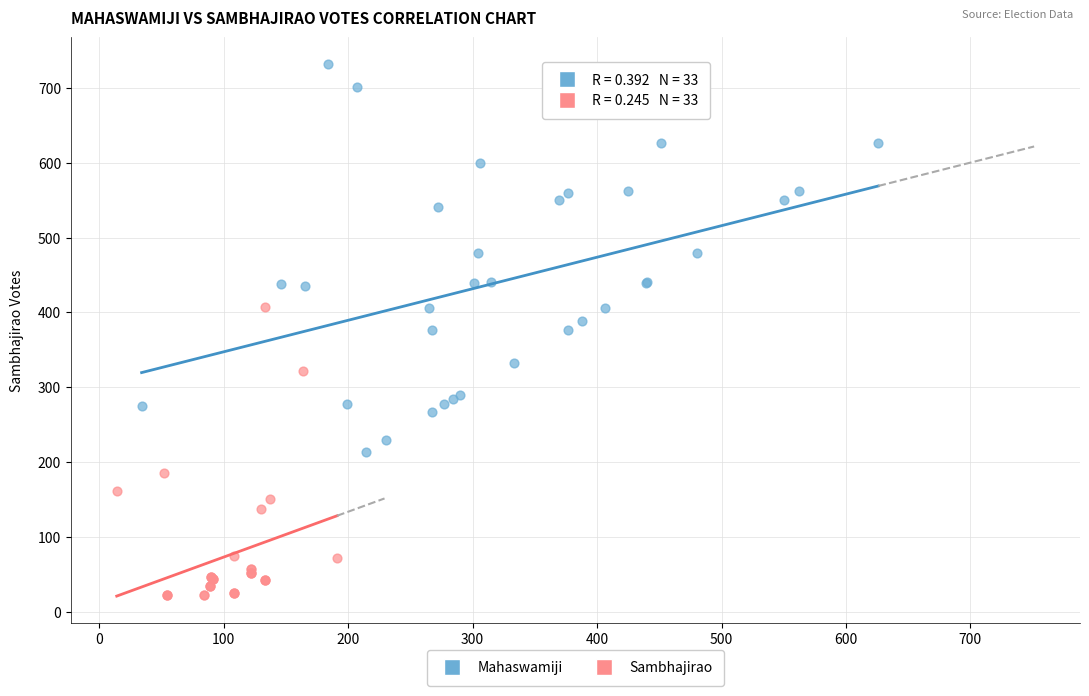

Which series contains the highest Y value?

Mahaswamiji